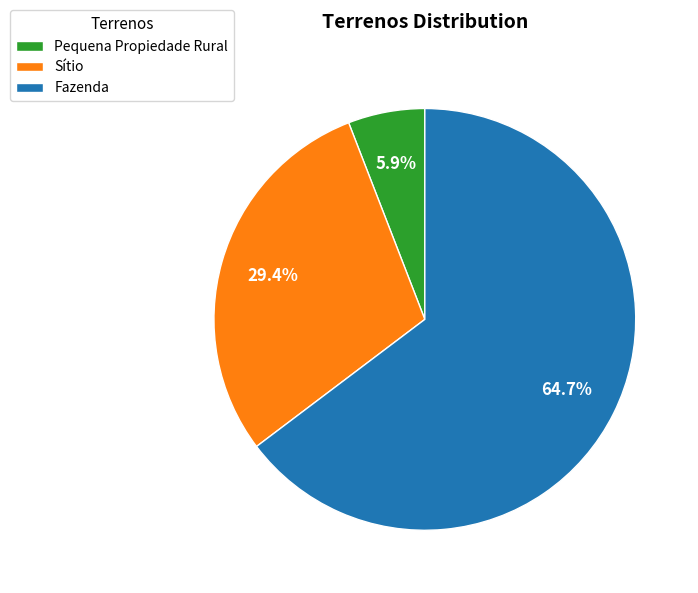

How many segments does this pie chart have?

3